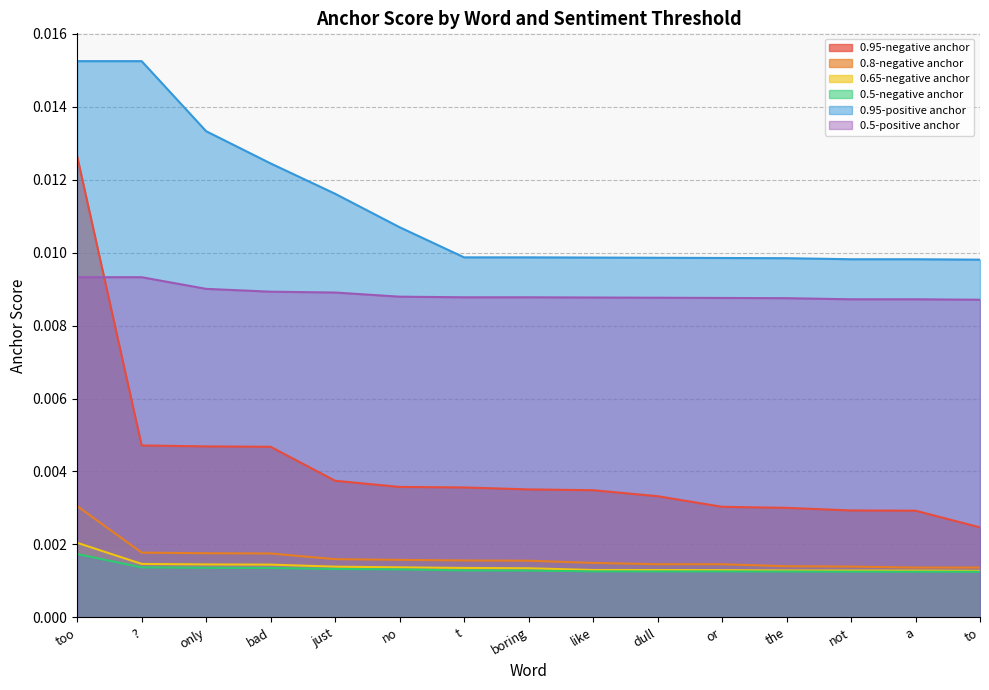

Which series has the widest spread of values?

0.95-negative anchor